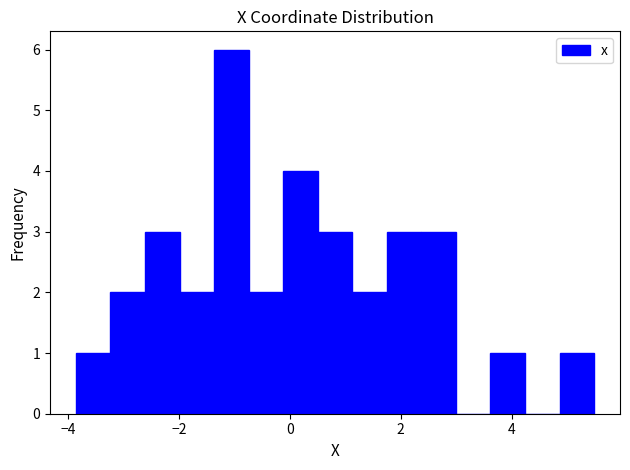

Read against the x-axis, roughly where is the centre of the tallest bar?

-1.0